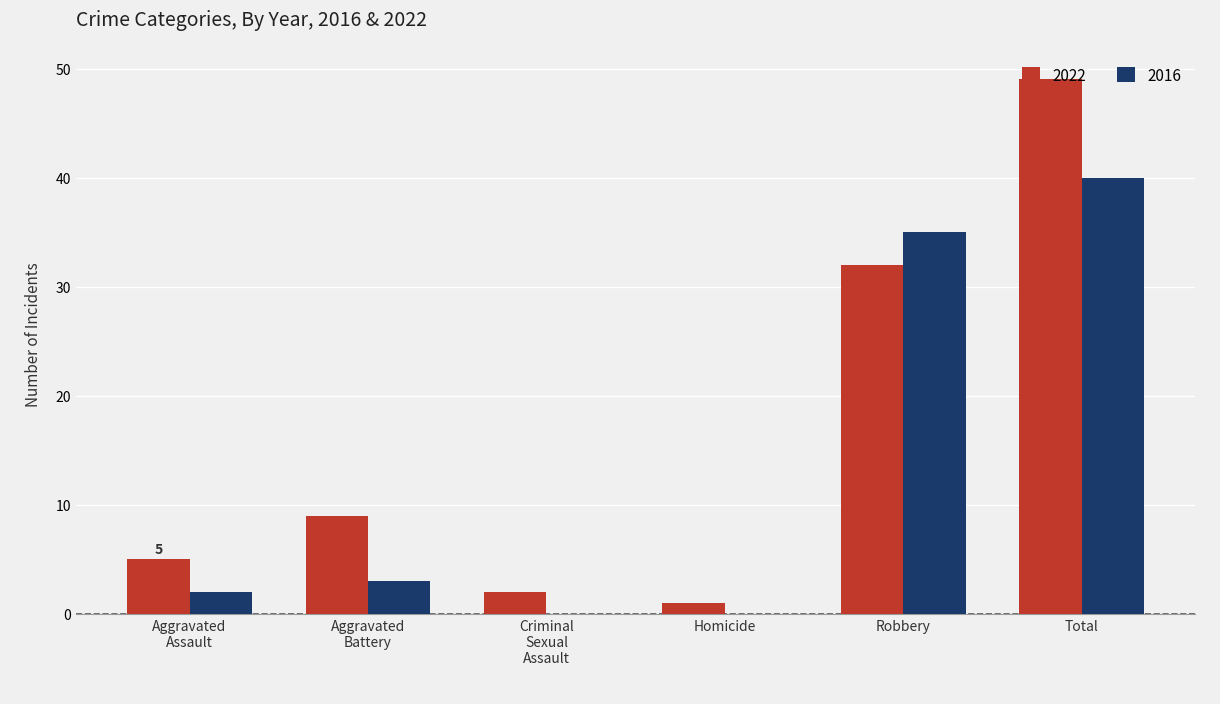

Reading left to right, what are all the values shown in this chart?

2022: 5	9	2	1	32	49
2016: 2	3	0	0	35	40